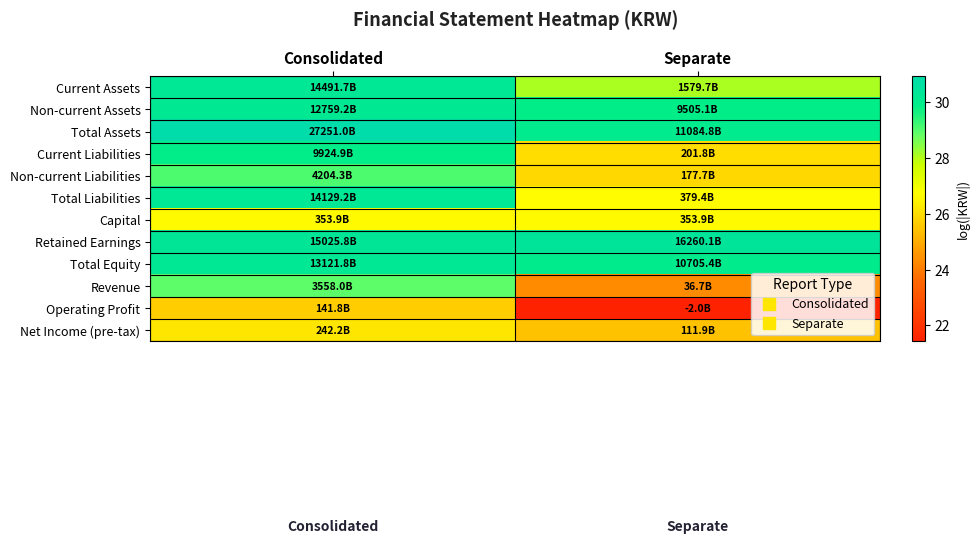

At which category is the sum across all series the highest?

Consolidated